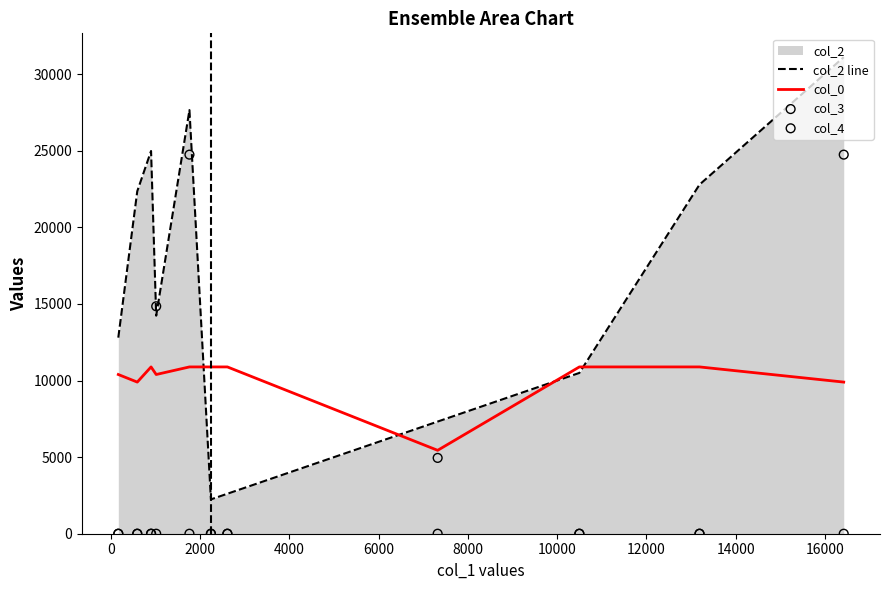

Which series reaches the minimum Y coordinate?

col_3